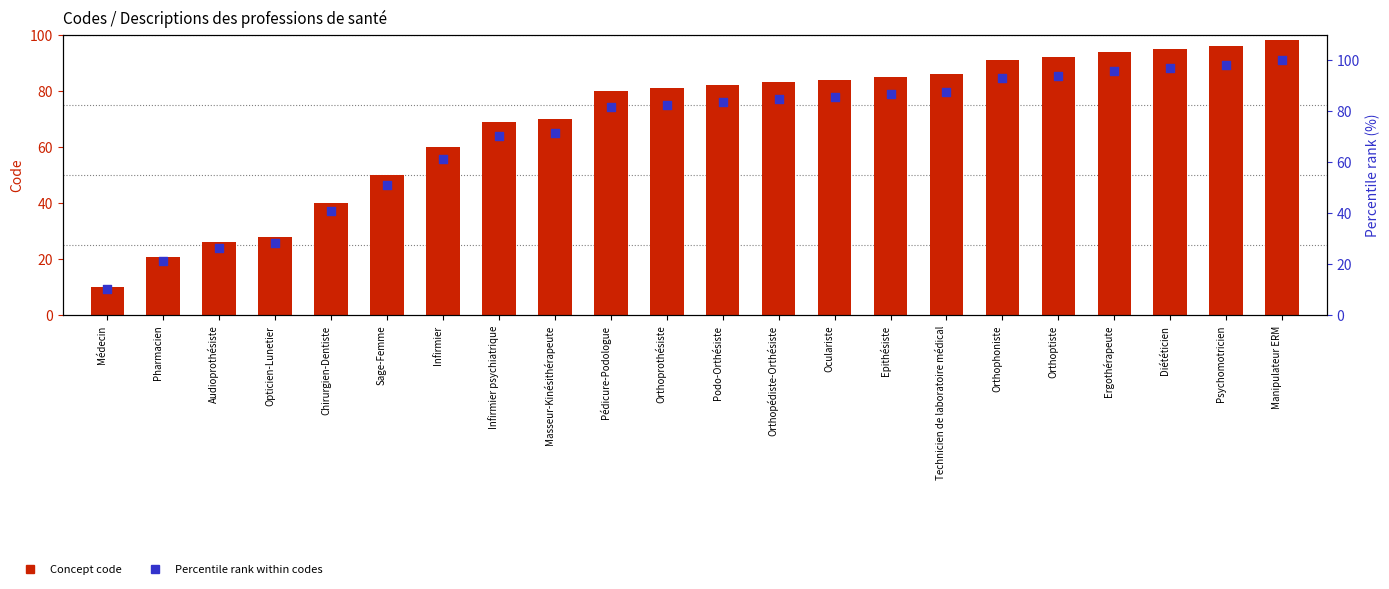

At which category is the sum across all series the highest?

Manipulateur ERM